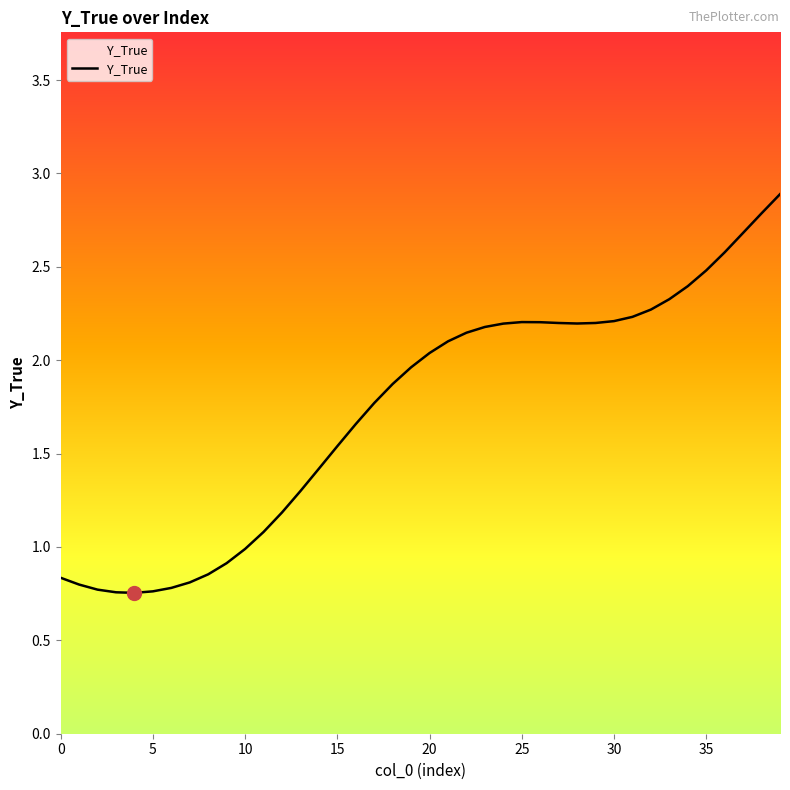

What is the maximum value shown in the chart?

2.9